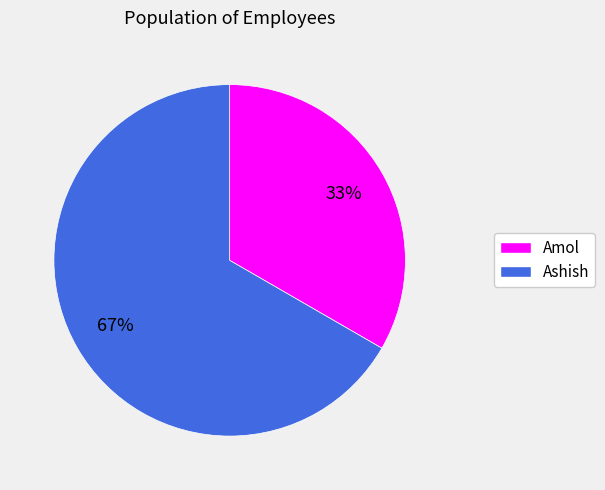

Combined, do Ashish and Amol account for over 50%?

Yes